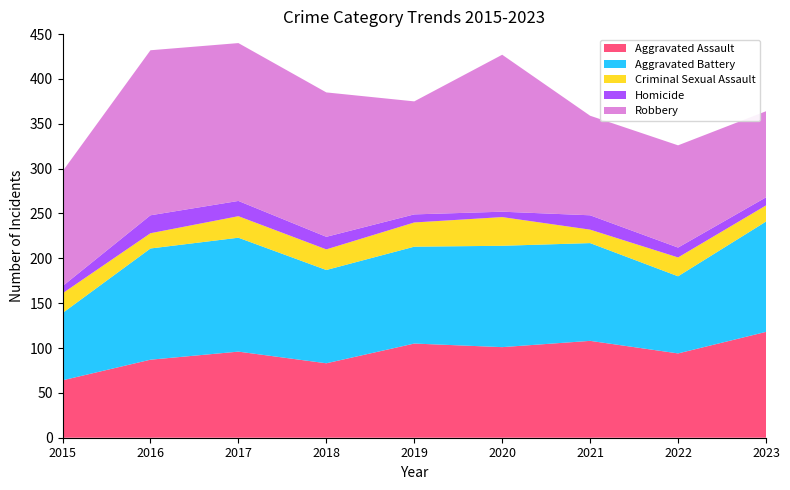

Reading right to left, transcribe all the data shown in this chart.

Aggravated Assault: 2023=118	2022=94	2021=108	2020=101	2019=105	2018=83	2017=96	2016=87	2015=64
Aggravated Battery: 2023=123	2022=86	2021=109	2020=113	2019=108	2018=104	2017=127	2016=124	2015=75
Criminal Sexual Assault: 2023=18	2022=21	2021=15	2020=32	2019=27	2018=23	2017=24	2016=17	2015=22
Homicide: 2023=9	2022=11	2021=16	2020=6	2019=9	2018=14	2017=17	2016=20	2015=8
Robbery: 2023=96	2022=114	2021=111	2020=175	2019=126	2018=161	2017=176	2016=184	2015=128